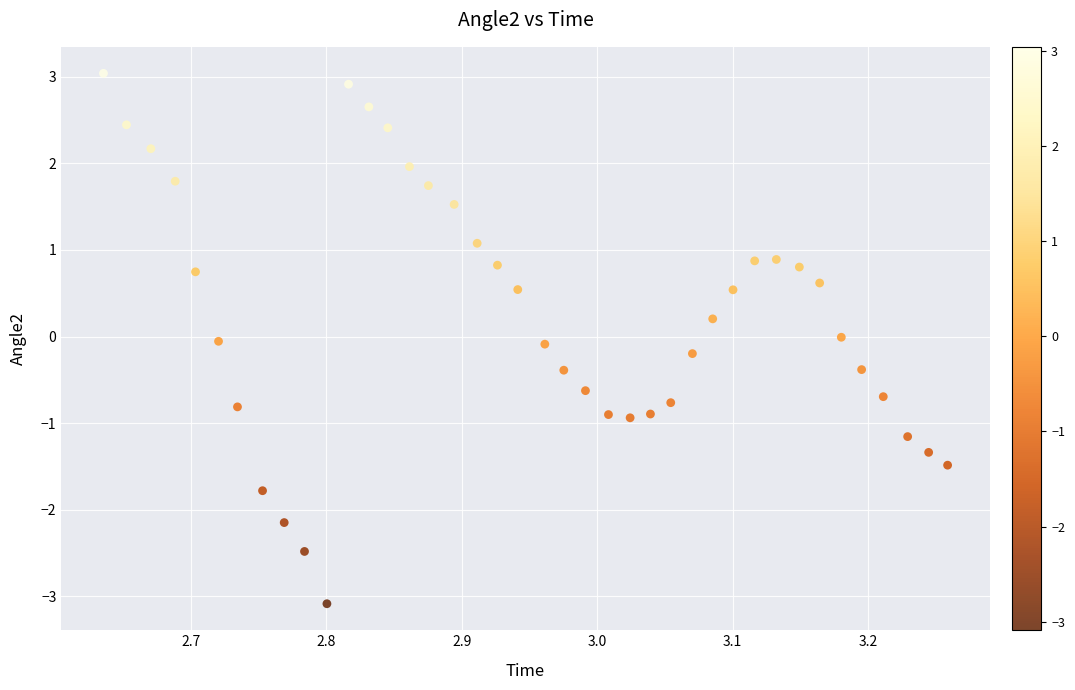

What is the range of Y values (max minus min)?

6.1